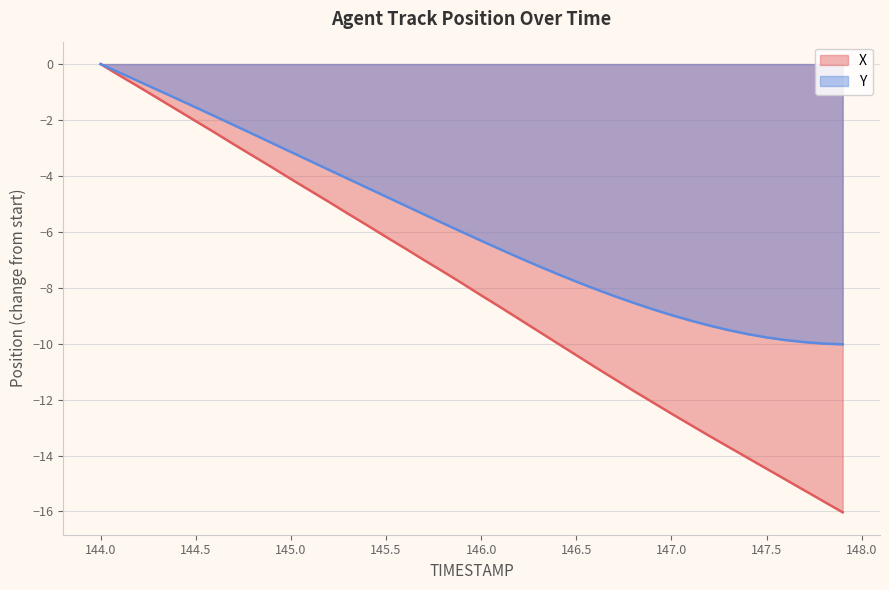

At which category is the sum across all series the highest?

144.0